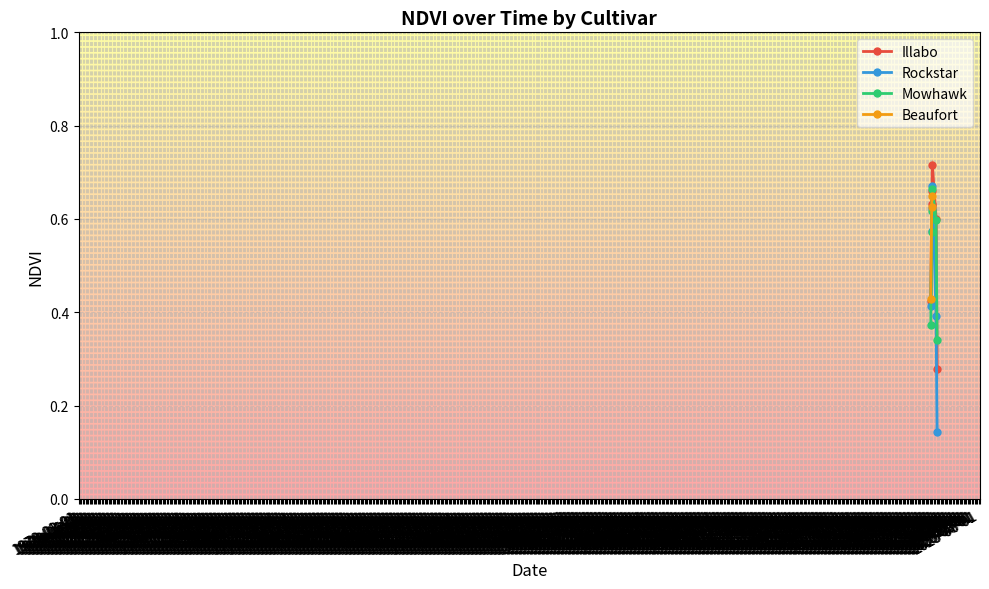

What is the label of the 8th point from the left?

2022-06-14